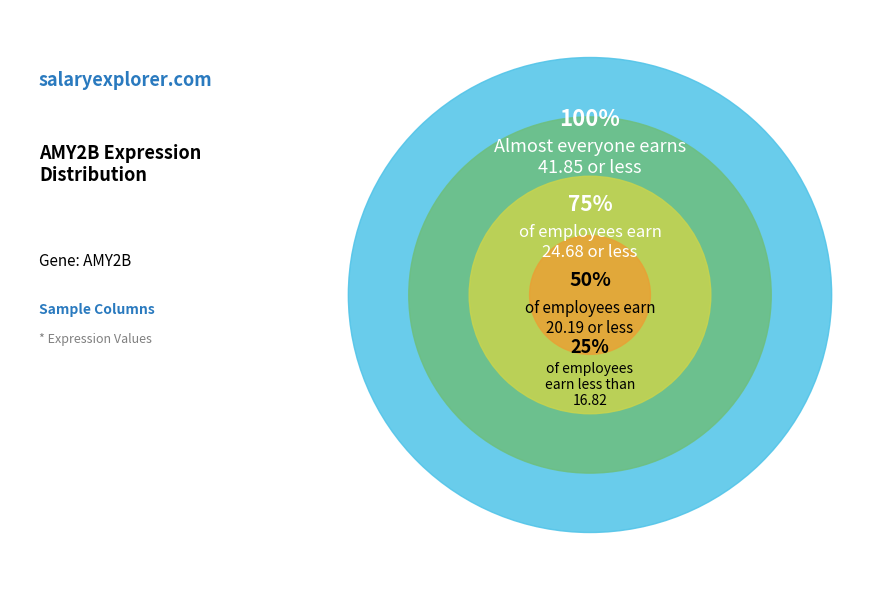

Is it true that 146218 is 1% of the pie?

False